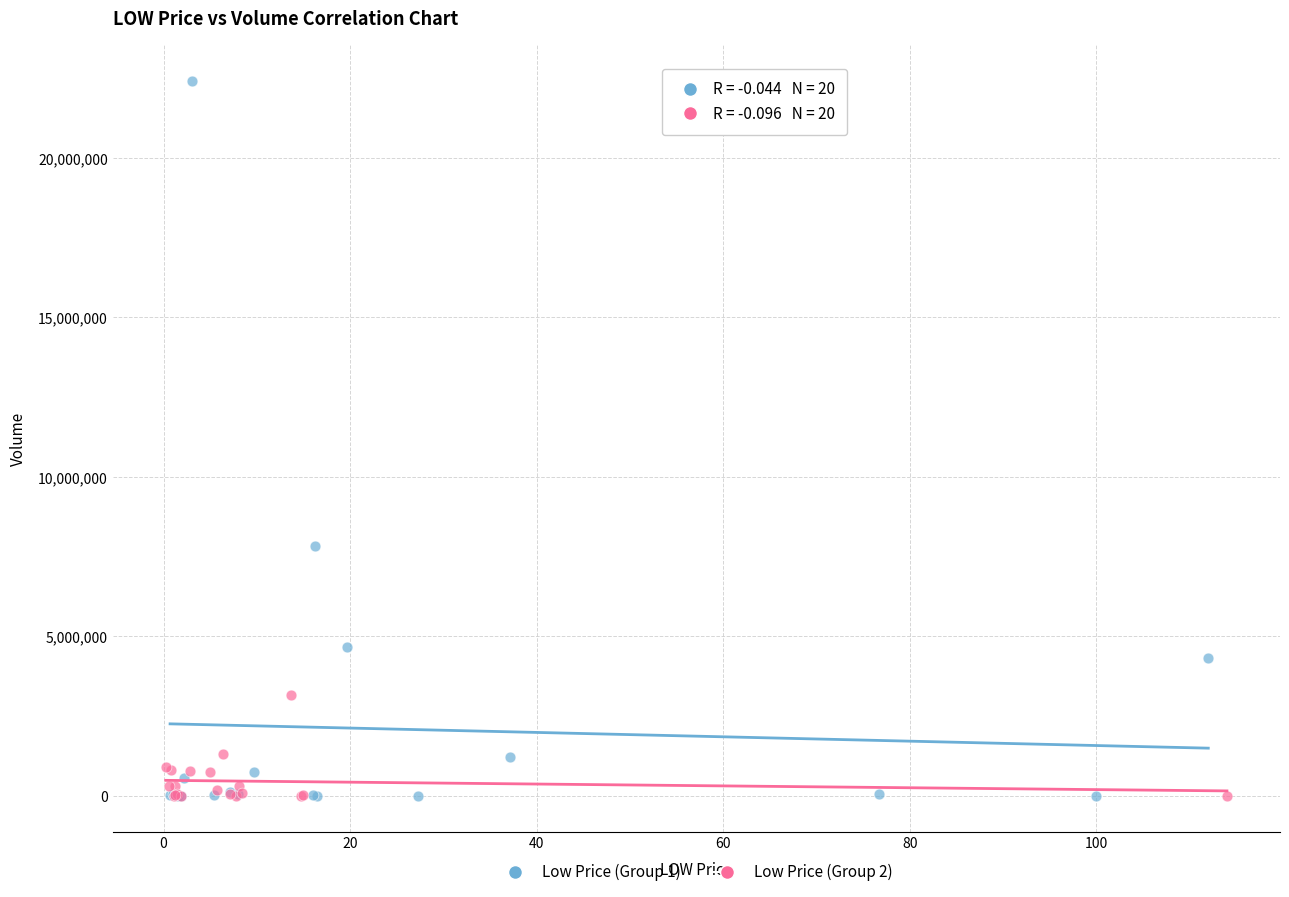

Which series reaches the maximum Y coordinate?

Low Price (Group 1)